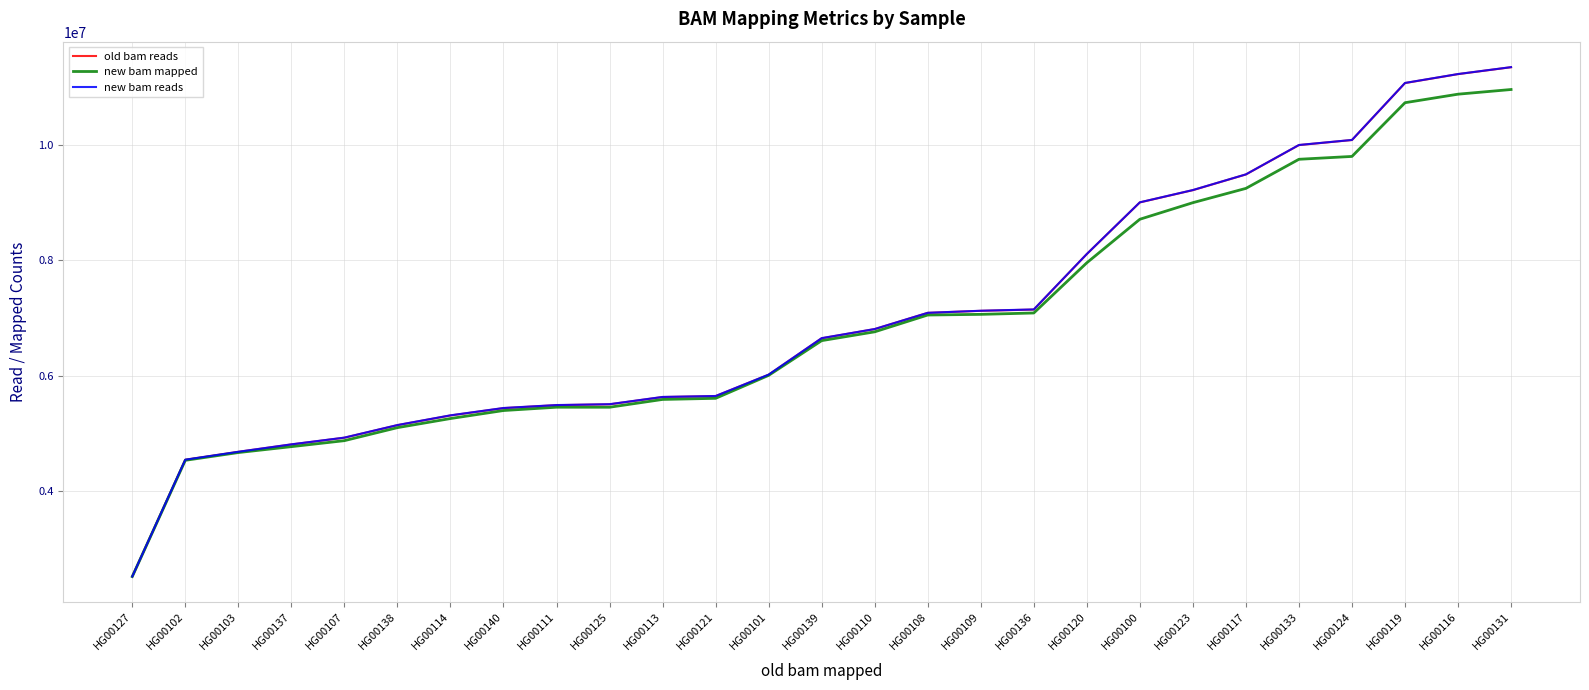

Which label corresponds to the smallest value in the chart?

HG00127